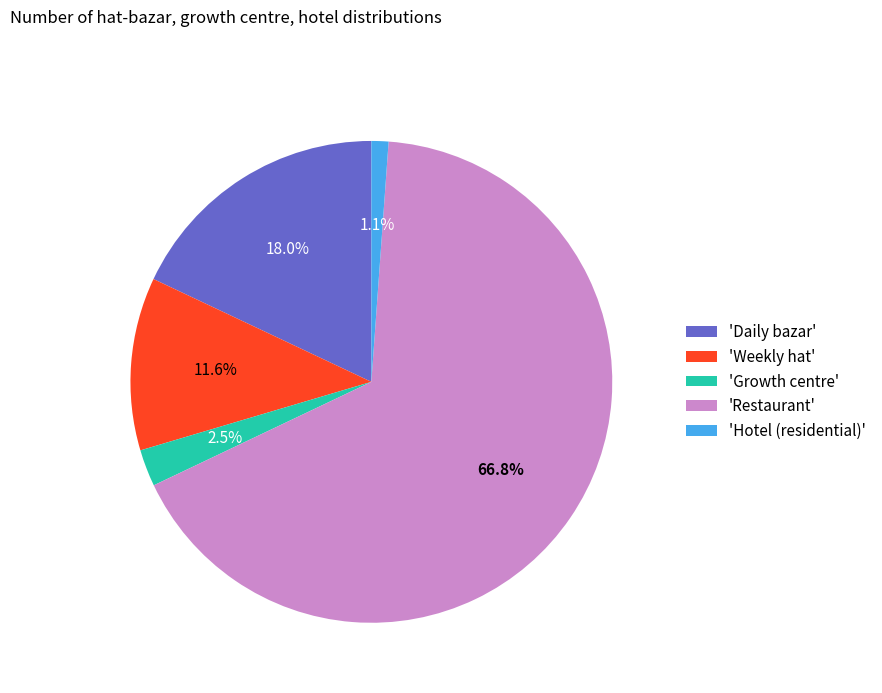

Which has a higher value, 'Daily bazar' or 'Growth centre'?

'Daily bazar'